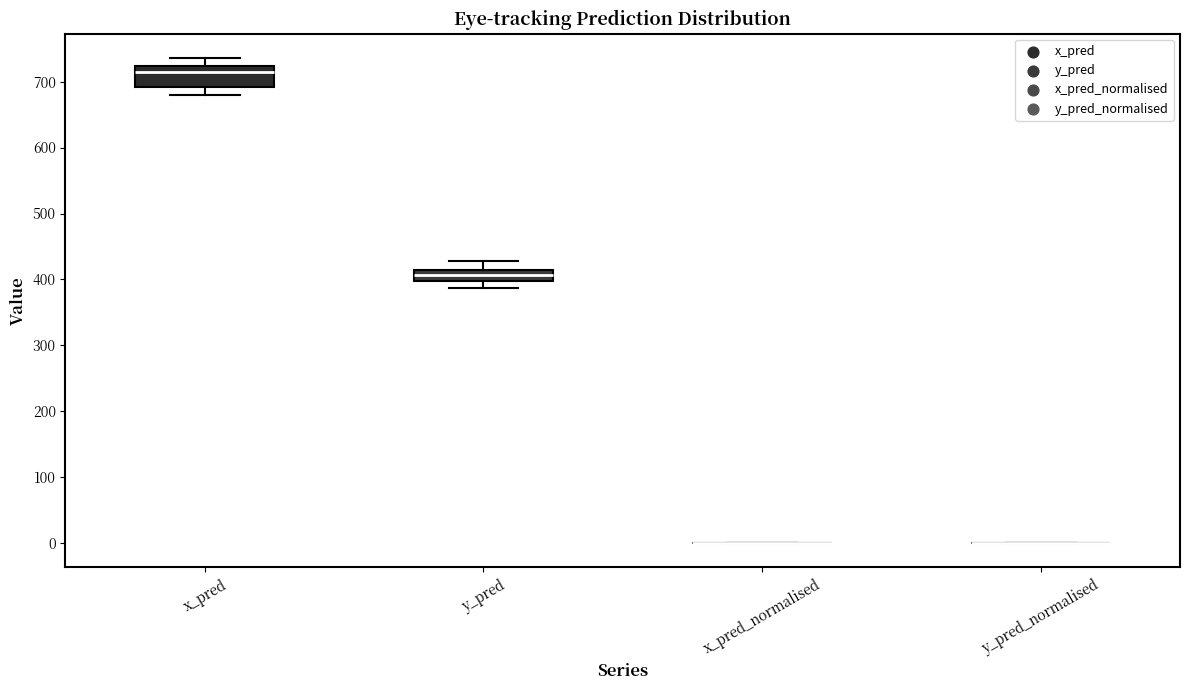

Reading left to right, transcribe this box plot: for each box, give where its median line is, the range the box spans, and where its two whiskers end, as read against the y-axis. The values are not printed on the chart, so give them approximately, as read against the axis.

x_pred: median 710, box 690 to 720, whiskers 680 to 740
y_pred: median 410 (inside the box), box 400 to 410, whiskers 390 to 430
x_pred_normalised: box collapsed to a line at 0, whiskers 0 to 0
y_pred_normalised: box collapsed to a line at 0, whiskers 0 to 0